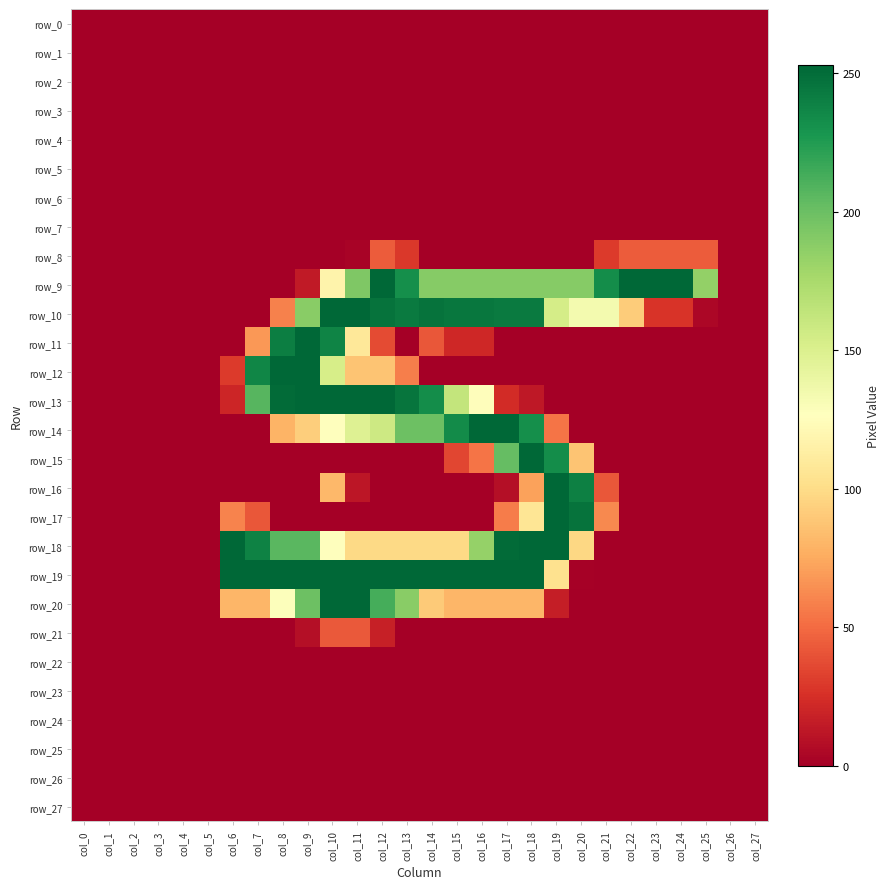

At which category does the chart reach its minimum across all series?

col_0